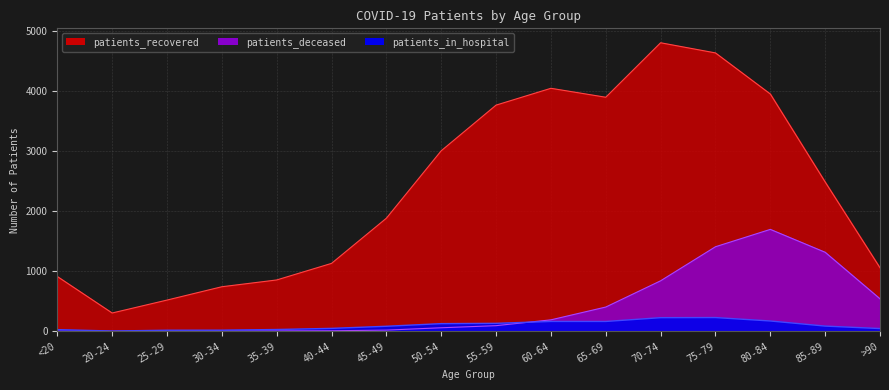

Reading left to right, what are all the values shown in this chart?

patients_recovered: 914	306	521	743	856	1132	1884	3007	3767	4047	3898	4805	4636	3952	2487	1058
patients_deceased: 4	1	2	6	8	10	21	60	95	192	405	842	1409	1698	1317	542
patients_in_hospital: 29	6	19	20	31	50	85	129	134	165	165	228	230	173	88	47